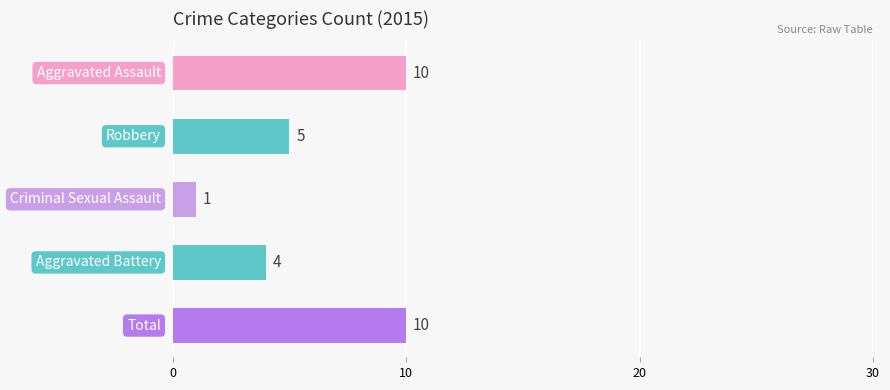

The value at Aggravated Battery is 4. True or false?

True